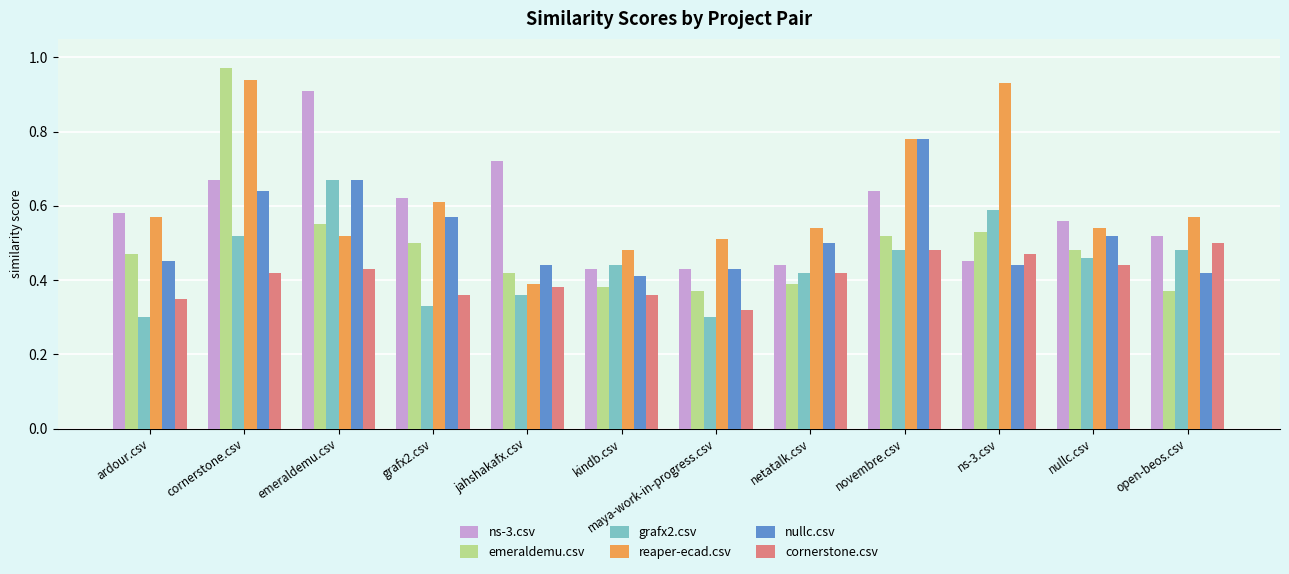

How many bars are there in total?

72